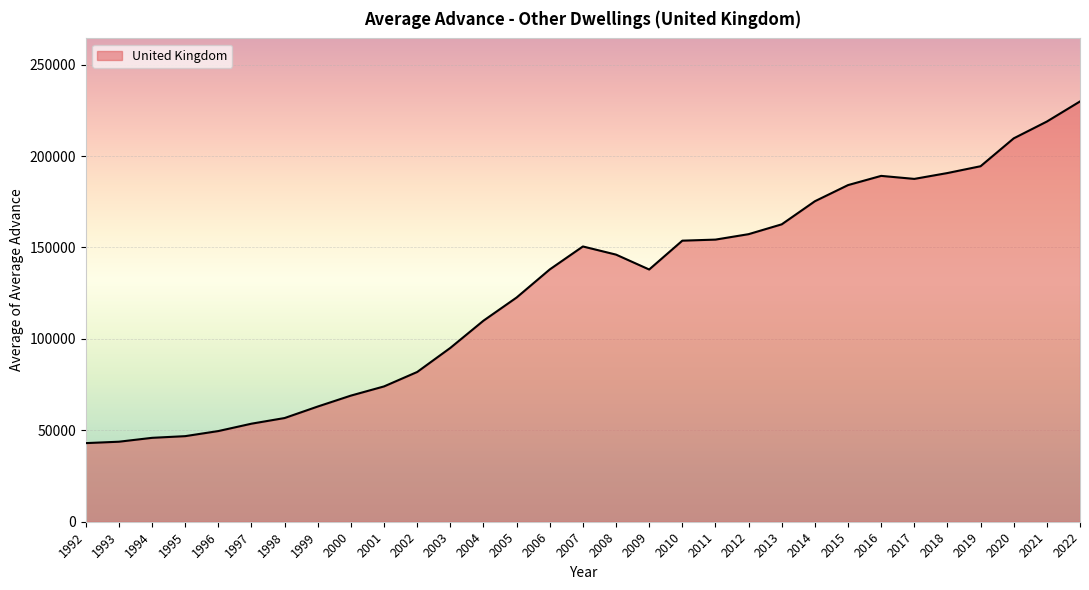

Which has a higher value, 1994 or 2001?

2001